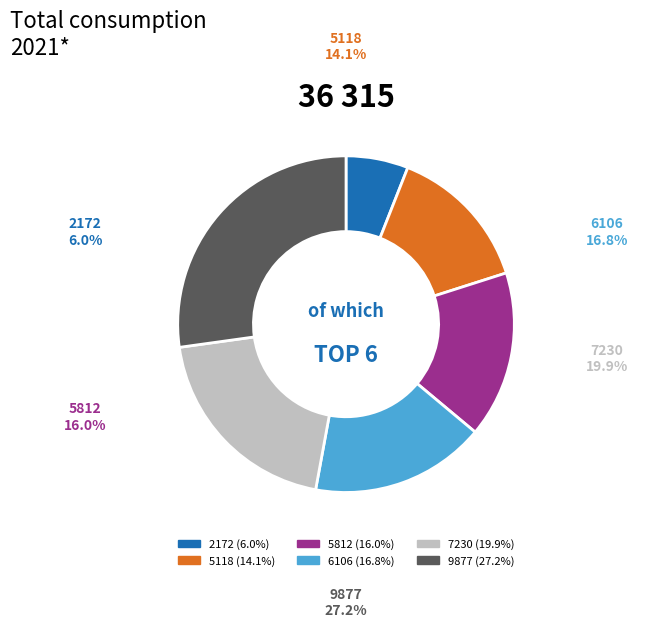

What is the smallest slice in the pie chart?

2172